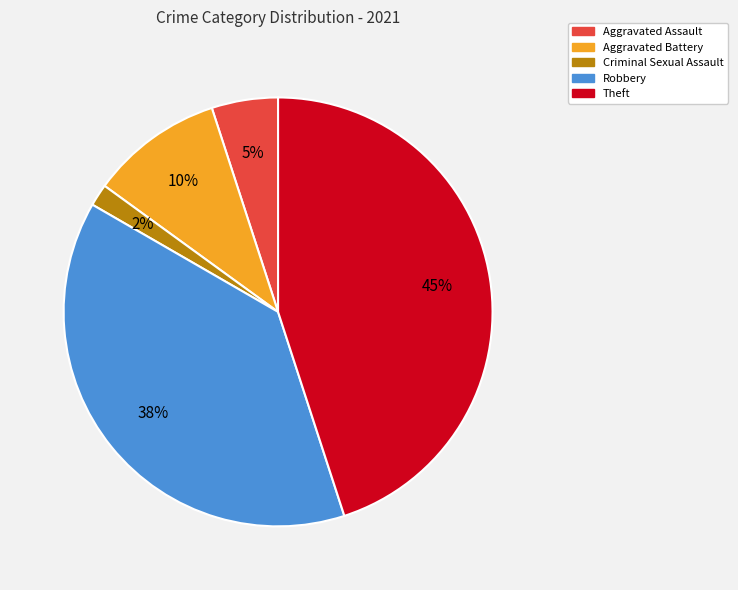

Does Criminal Sexual Assault account for over 50% of the chart?

No